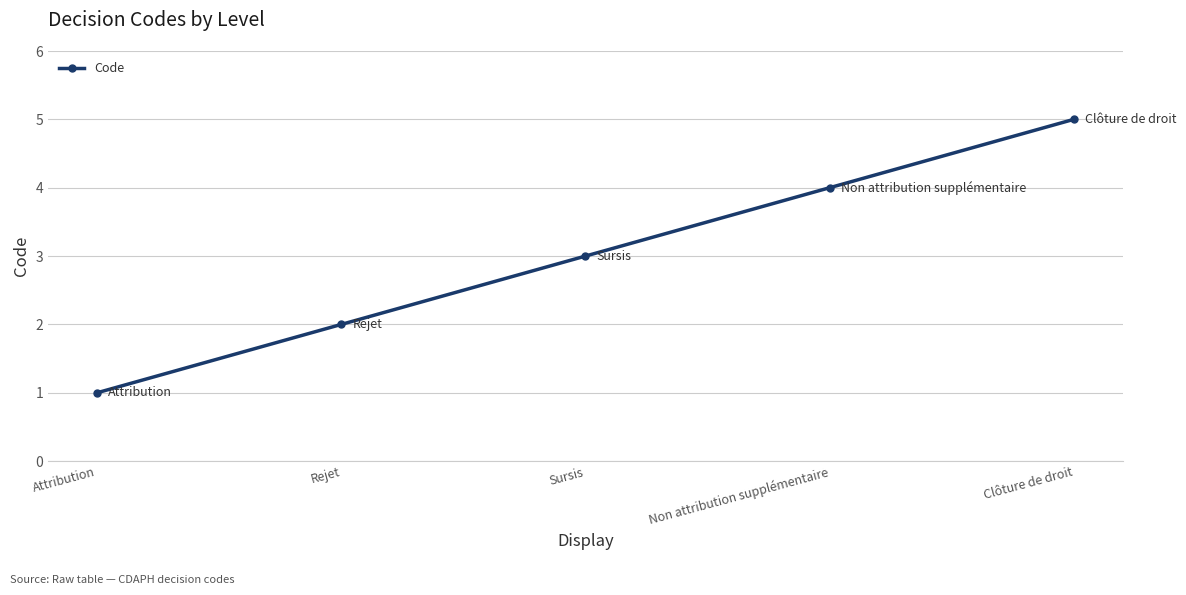

Rank the categories by value from highest to lowest.

Clôture de droit, Non attribution supplémentaire, Sursis, Rejet, Attribution